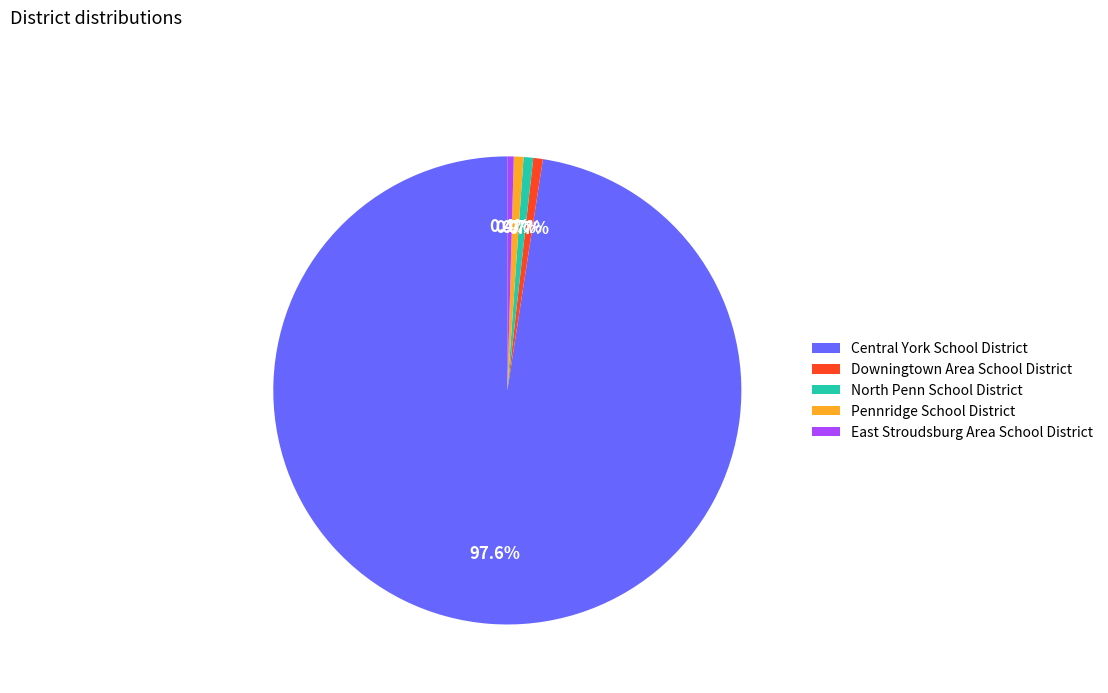

Does Downingtown Area School District represent more than half of the total?

No